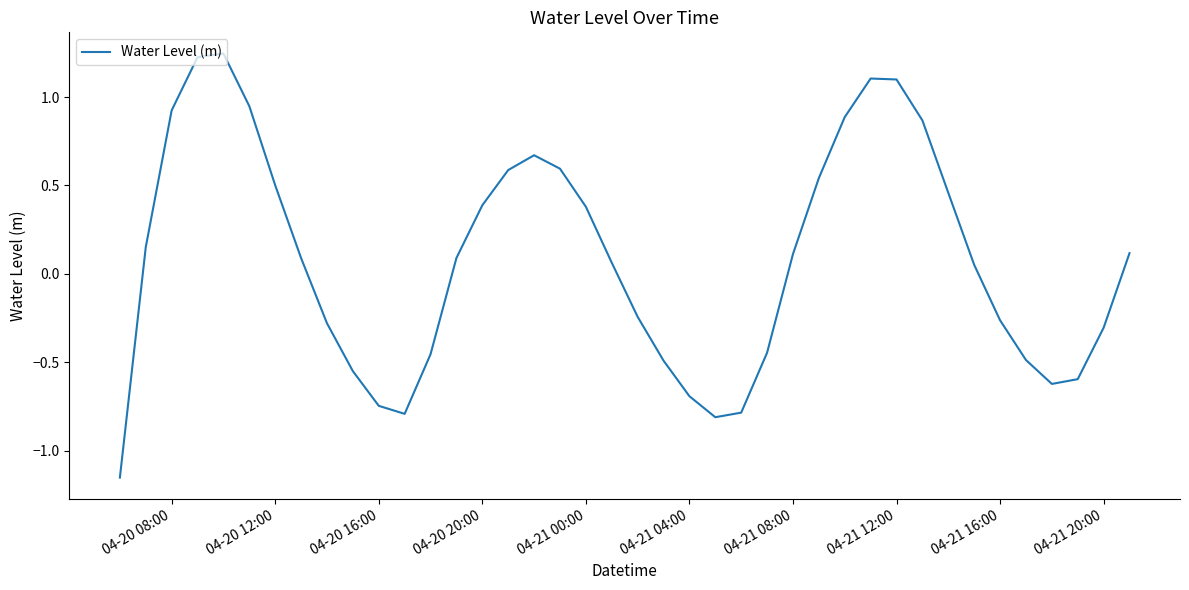

What is the difference between the maximum and minimum values?

2.4